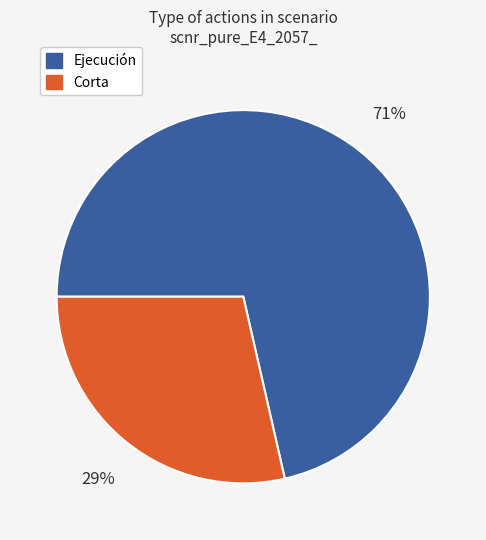

To the nearest percent, what is the average slice percentage?

50%